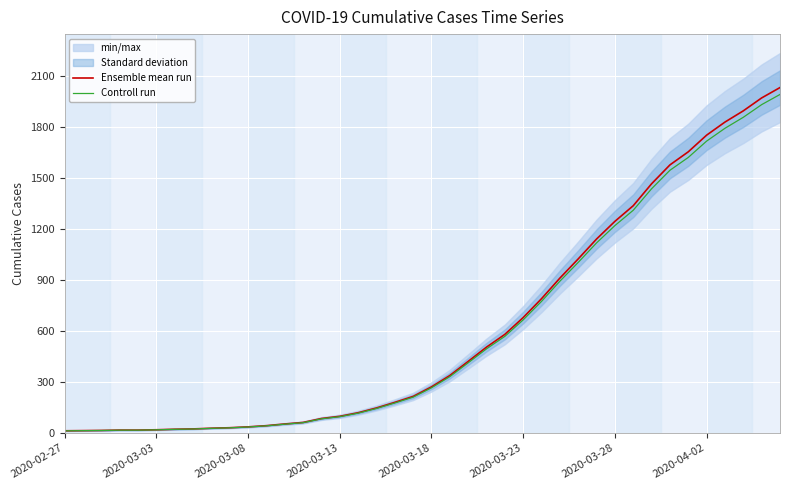

How many data points does each series have?

40